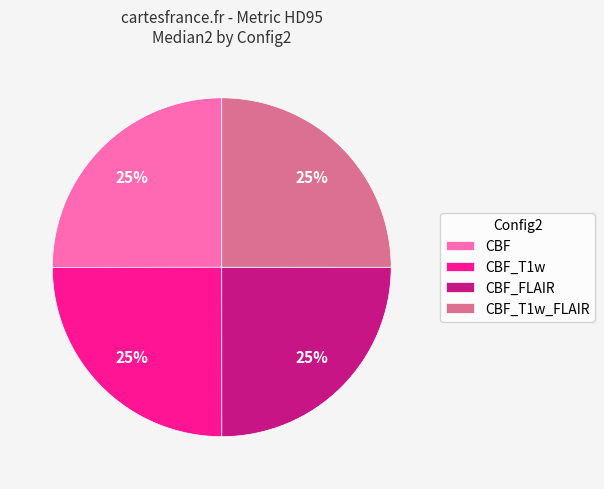

Approximately how many times larger is the value at CBF_T1w_FLAIR compared to CBF_FLAIR?

1.0